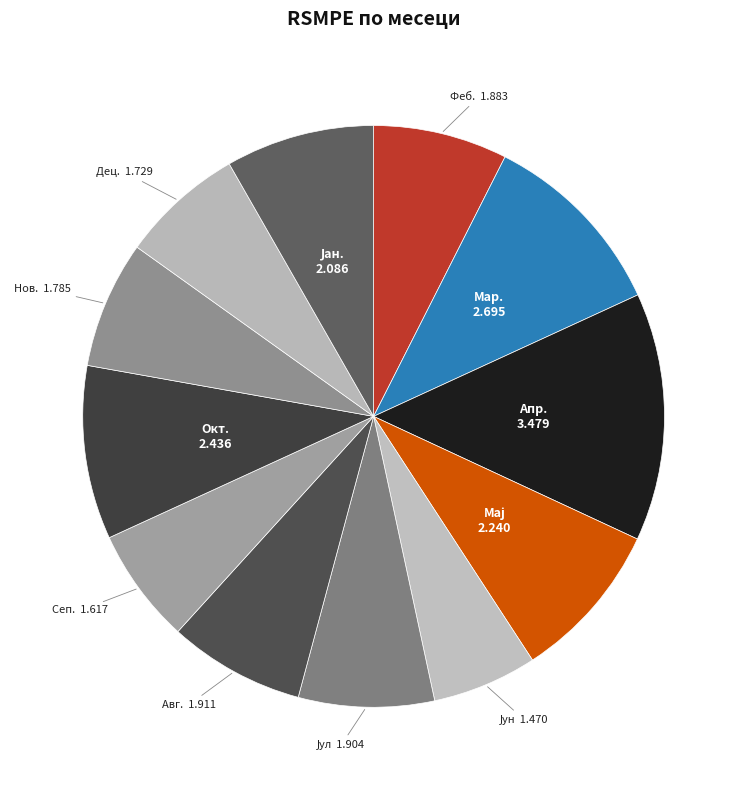

How many slices are in this pie chart?

12